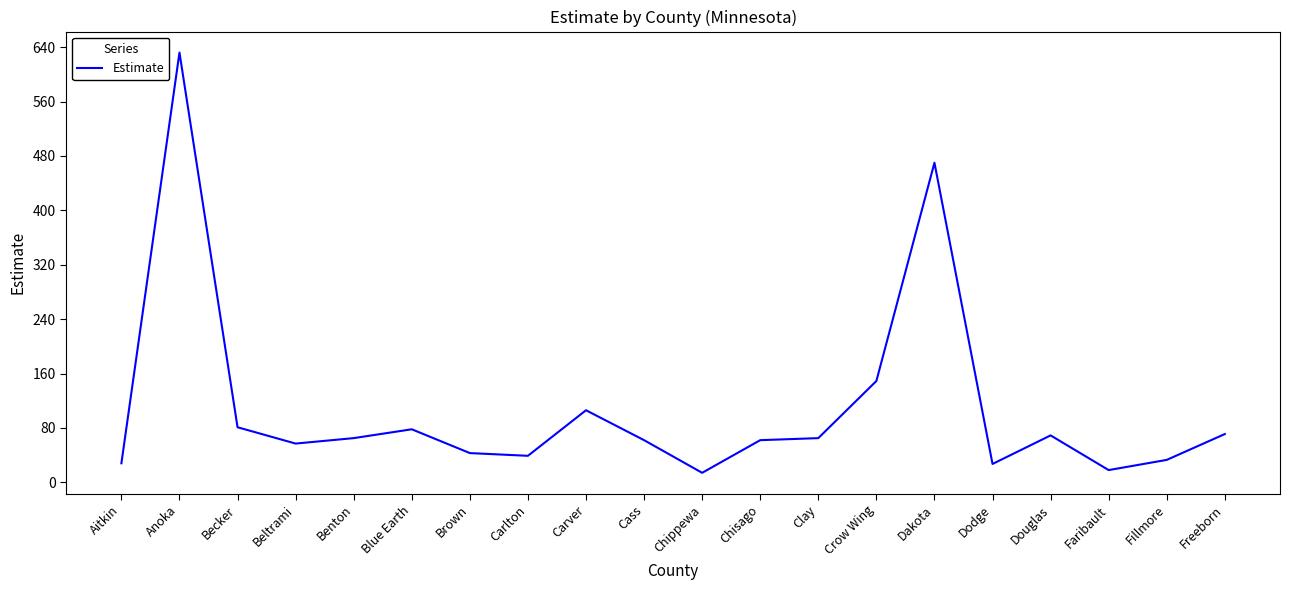

How many series are shown in this chart?

1